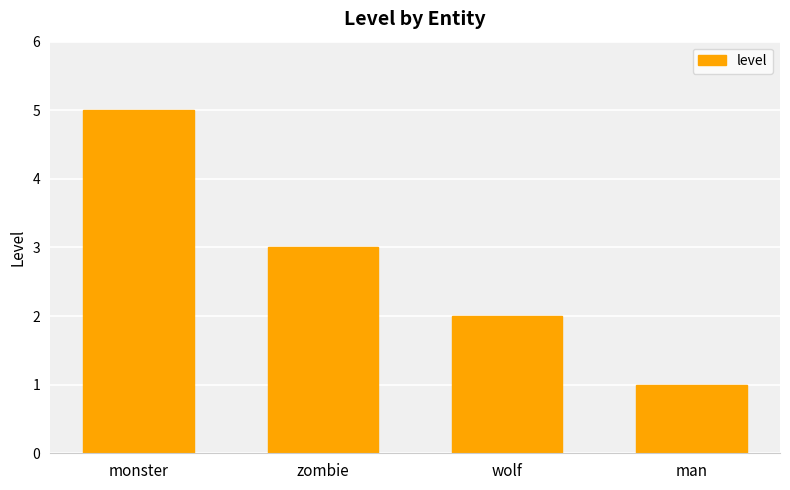

What is the ratio of the value at monster to the value at zombie?

1.7